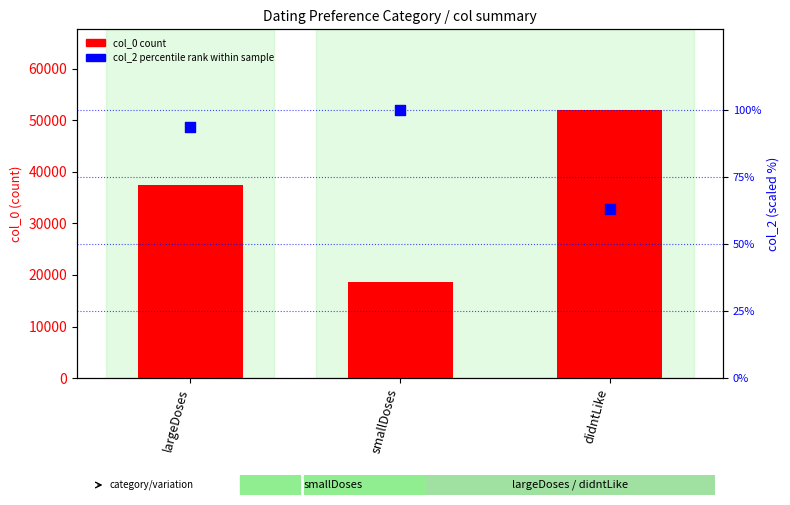

What are all the series names shown in the legend?

col_0 (count), col_2 (percentile rank)